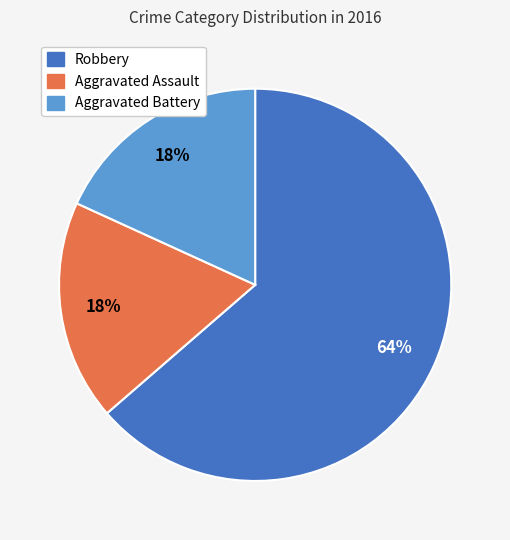

What is the ratio of the value at Aggravated Assault to the value at Aggravated Battery?

1.0